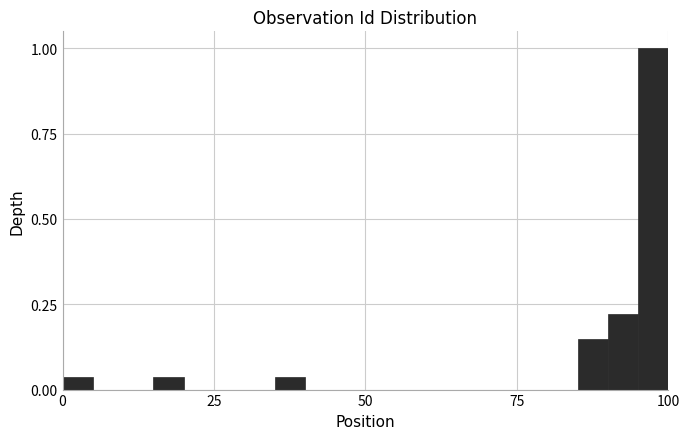

Around what value on the x-axis is the tallest bar? Give the approximate position of its centre, as read against the axis.

100